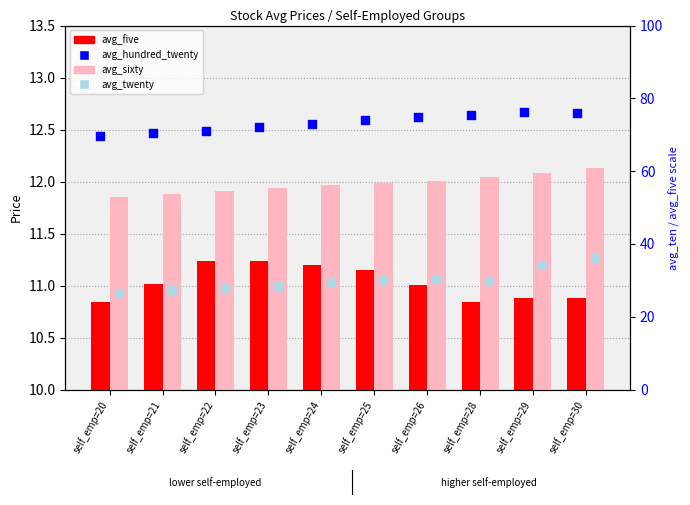

At which category is the sum across all series the highest?

self_emp=30